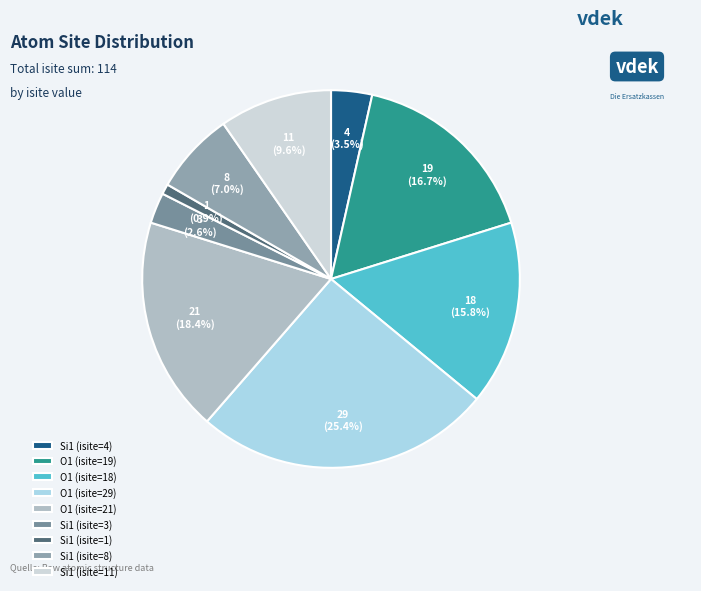

Which slice is the largest?

O1 (isite=29)